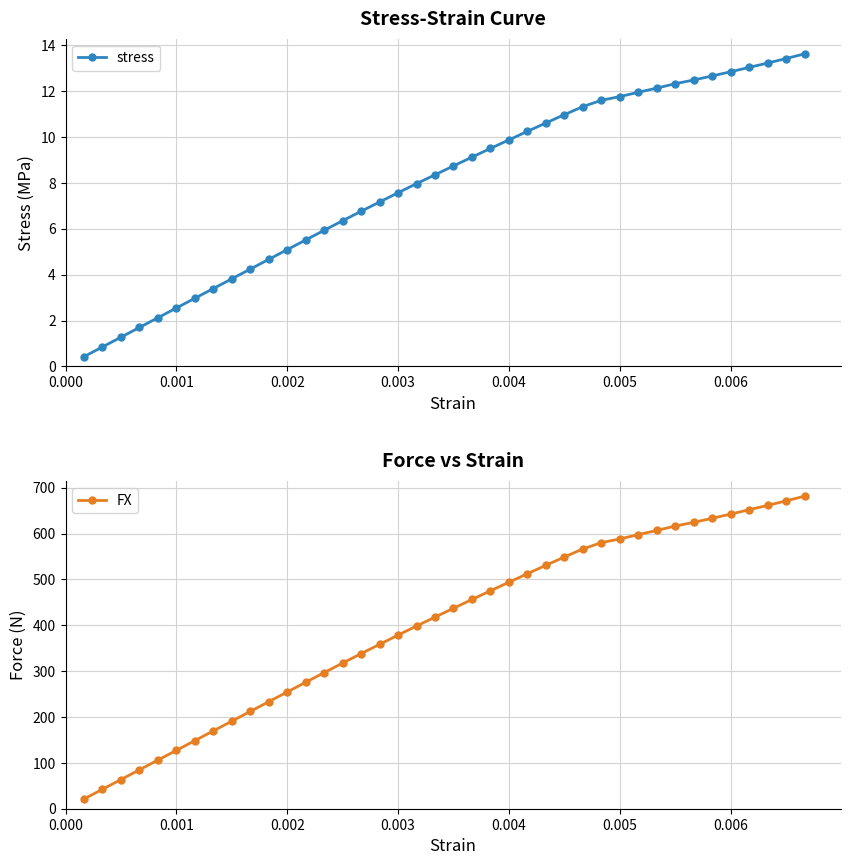

List the series in order of their peak value, highest first.

FX, stress